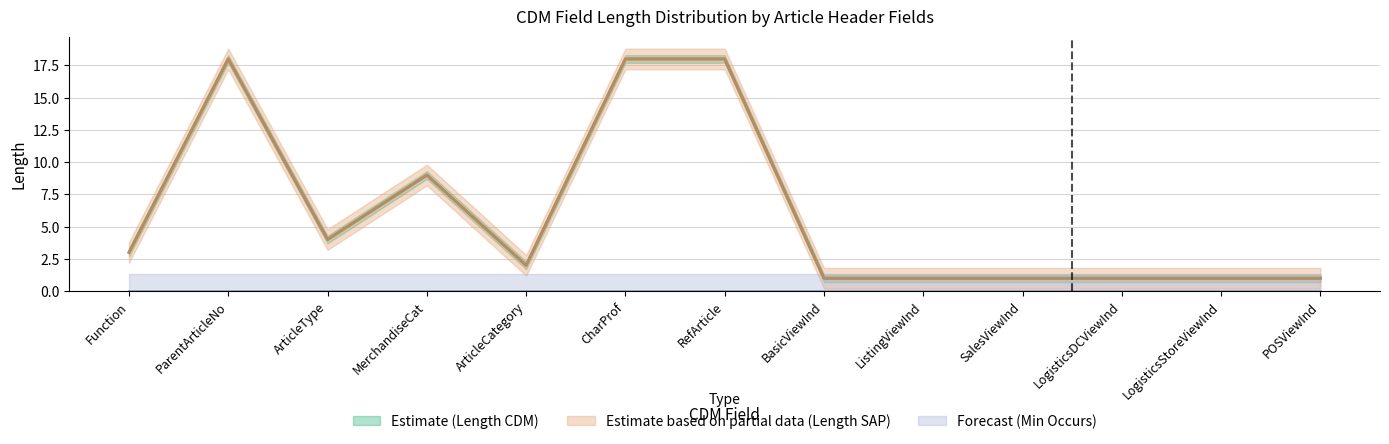

What are all the series names shown in the legend?

Estimate (Length CDM), Estimate based on partial data (Length SAP)